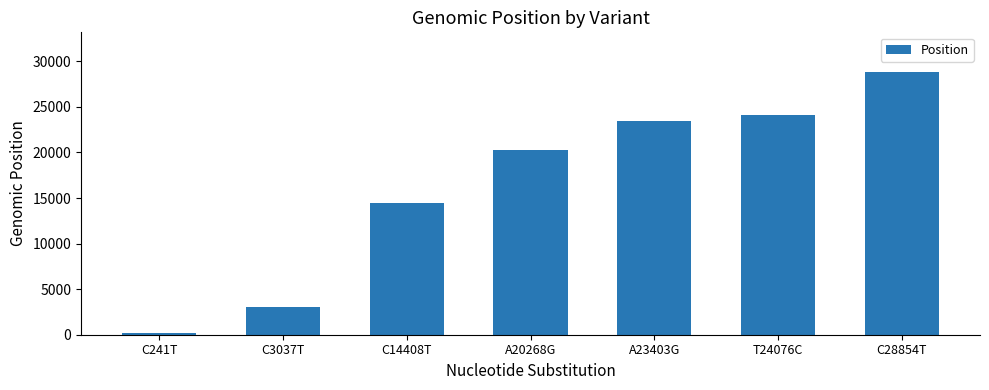

What is the ratio of the value at T24076C to the value at C28854T?

0.8